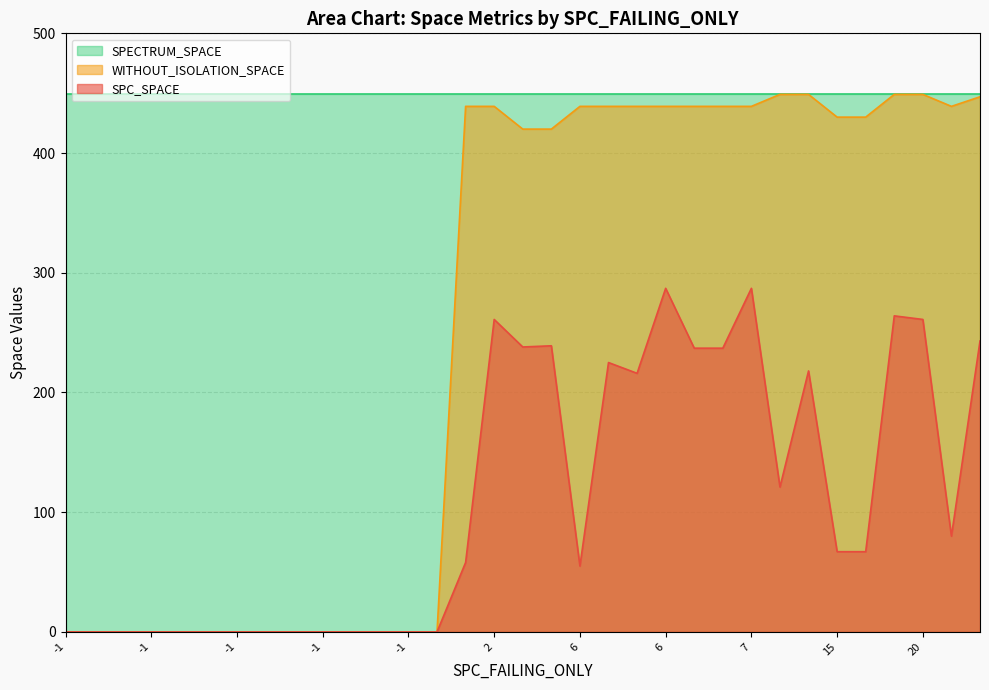

Rank the series by their average value, from highest to lowest.

SPECTRUM_SPACE, WITHOUT_ISOLATION_SPACE, SPC_SPACE